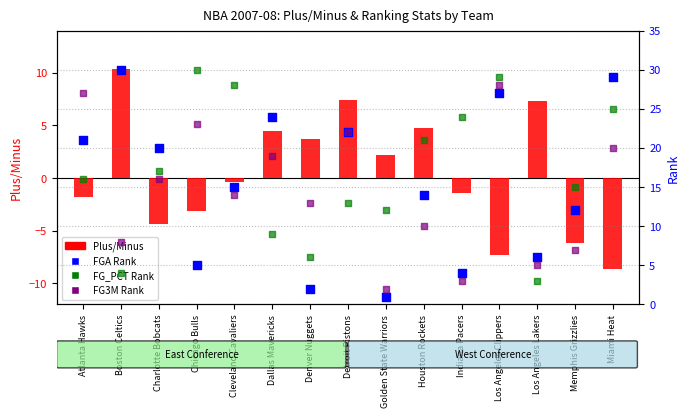

Which series reaches the minimum Y coordinate?

Plus/Minus